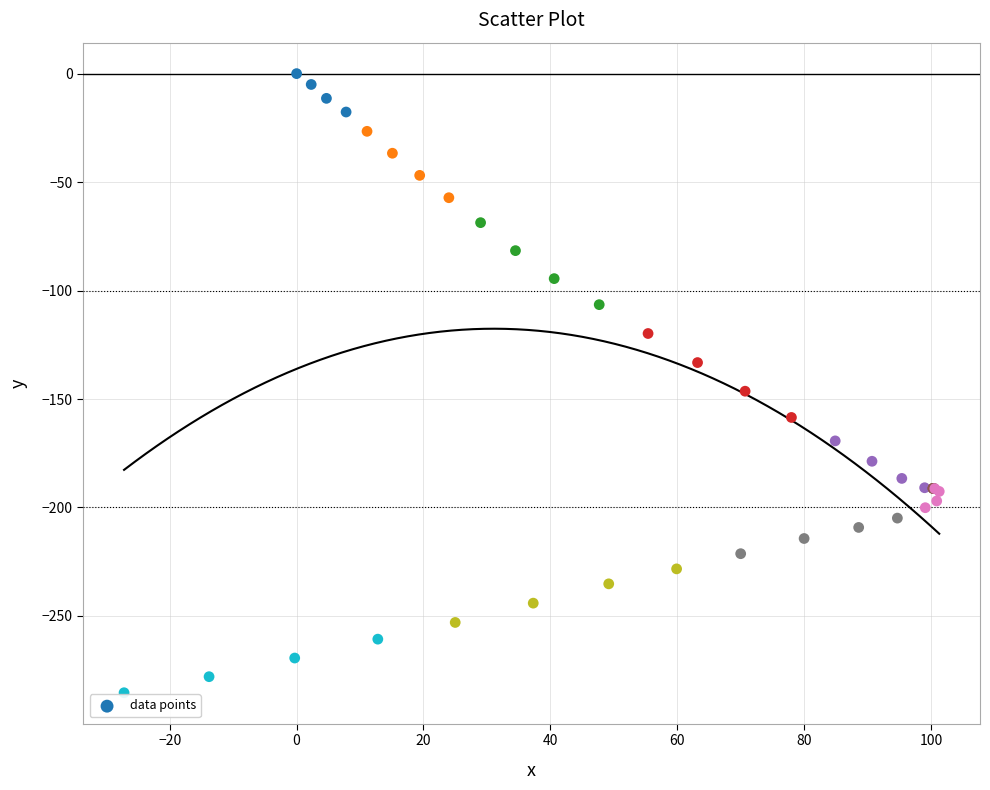

What Y value in the scatter plot is closest to -142?

-146.4